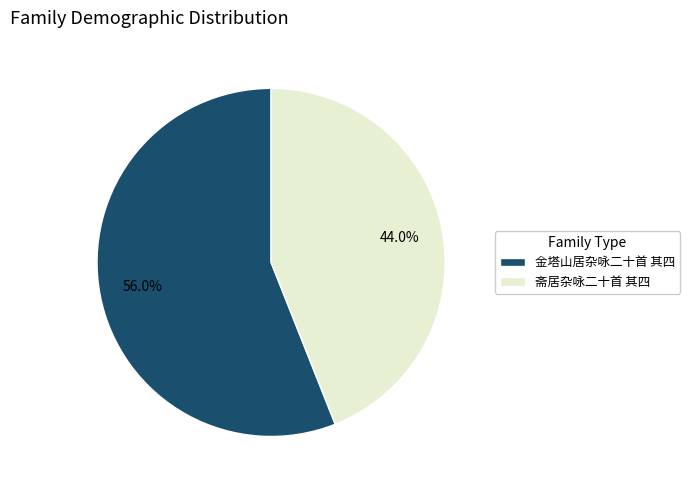

Is there any slice that represents more than half of the pie?

Yes